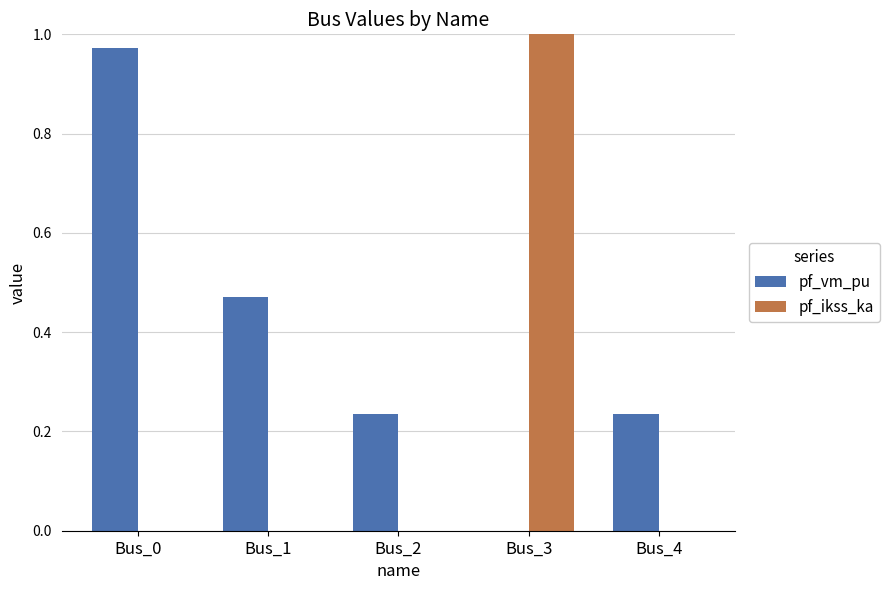

What are all the series names shown in the legend?

pf_vm_pu, pf_ikss_ka